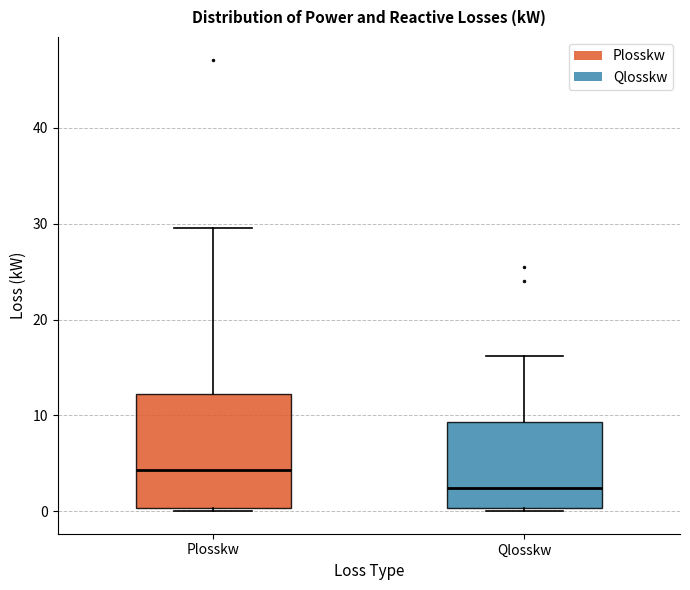

Reading left to right, transcribe this box plot: for each box, give where its median line is, the range the box spans, and where its two whiskers end, as read against the y-axis. The values are not printed on the chart, so give them approximately, as read against the axis.

Plosskw: median 4, box 0 to 12, whiskers 0 (just below the box's lower edge) to 30
Qlosskw: median 2, box 0 to 9, whiskers 0 (just below the box's lower edge) to 16